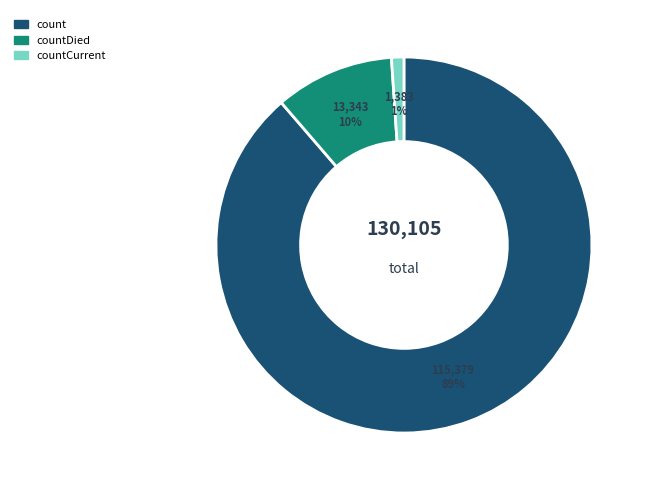

Is there a majority slice in this chart?

Yes